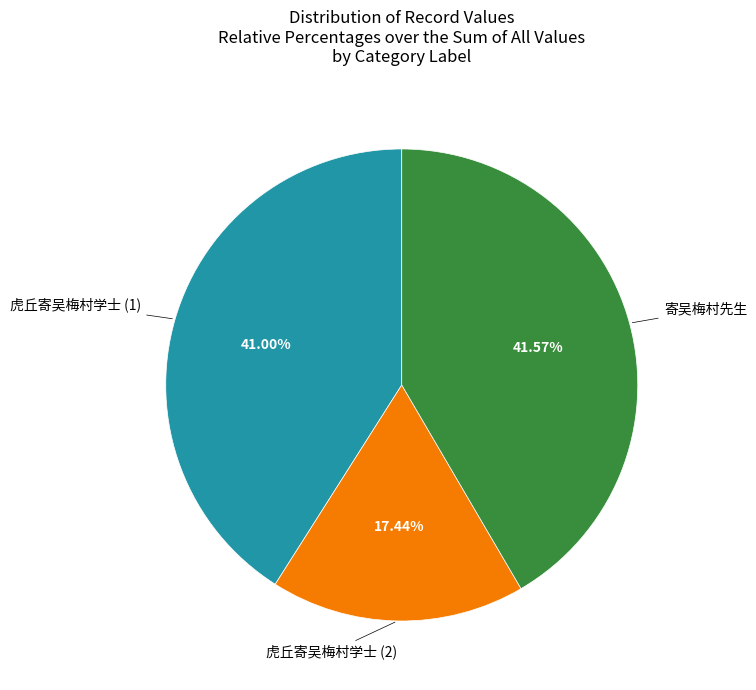

Is the sum of 虎丘寄吴梅村学士 (2) and 寄吴梅村先生 greater than half?

Yes